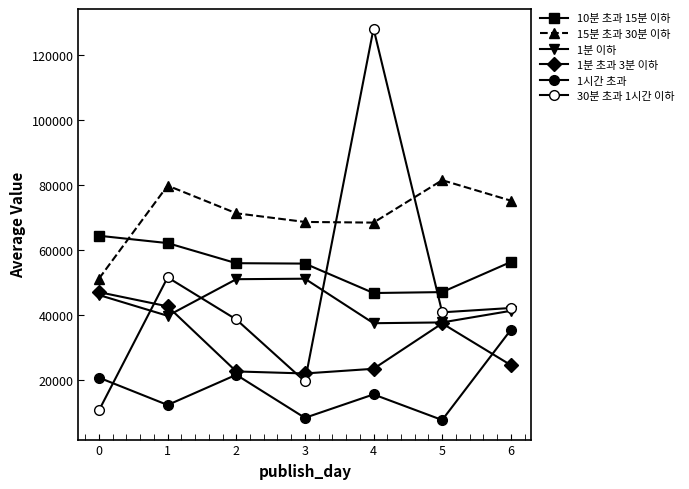

Which series ends up on top after the final intersection of 1분 이하 and 1분 초과 3분 이하?

1분 이하